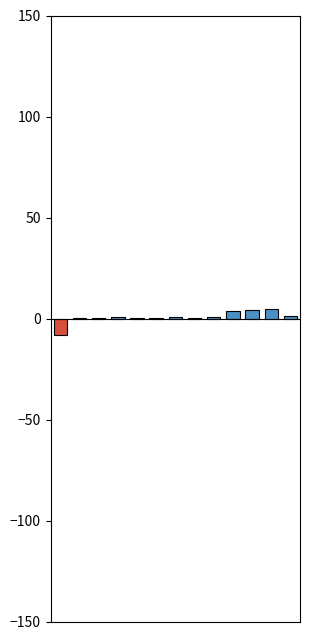

What is the sum of all values?

10.0